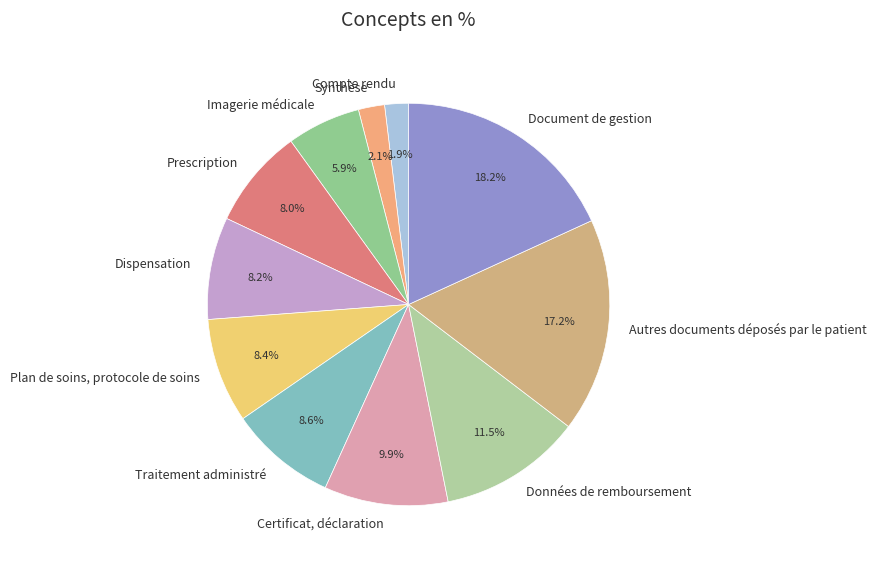

Which slice is the largest?

Document de gestion